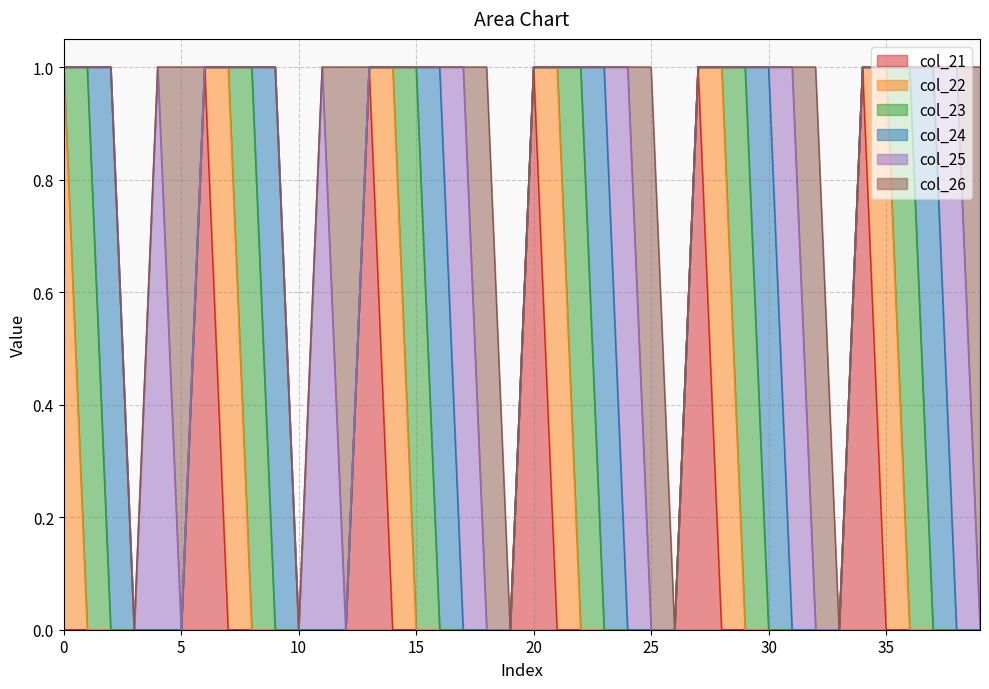

At which label does col_21 reach its peak?

6